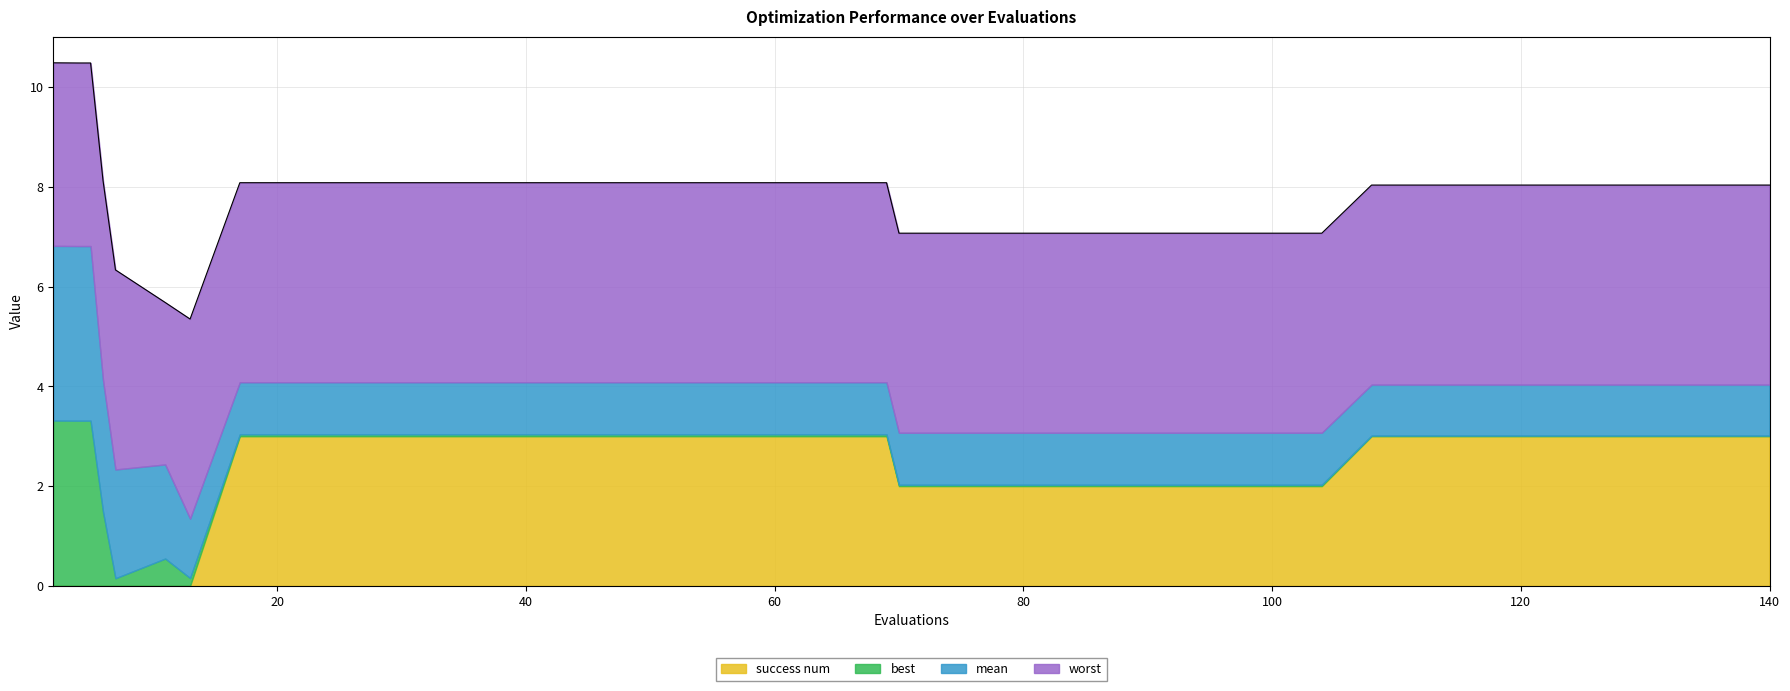

After their last crossing, which series has the higher values: success num or mean?

success num